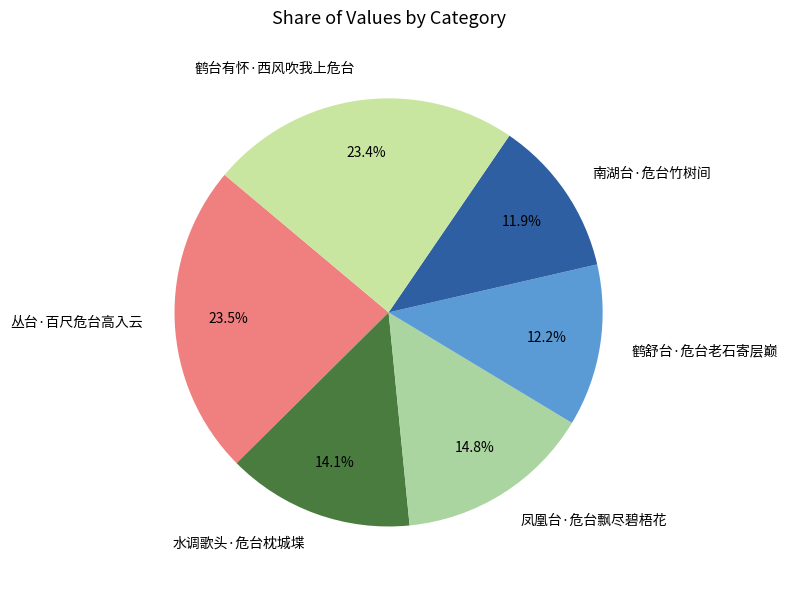

To the nearest percent, what is the difference between the 鹤台有怀·西风吹我上危台 and 水调歌头·危台枕城堞 slice percentages?

9%